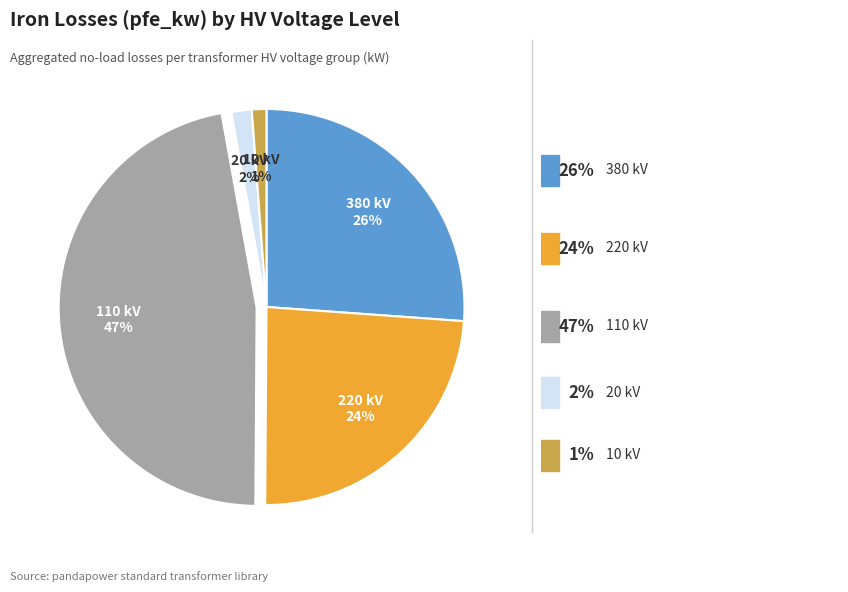

Between 110 kV and 20 kV, which is larger?

110 kV